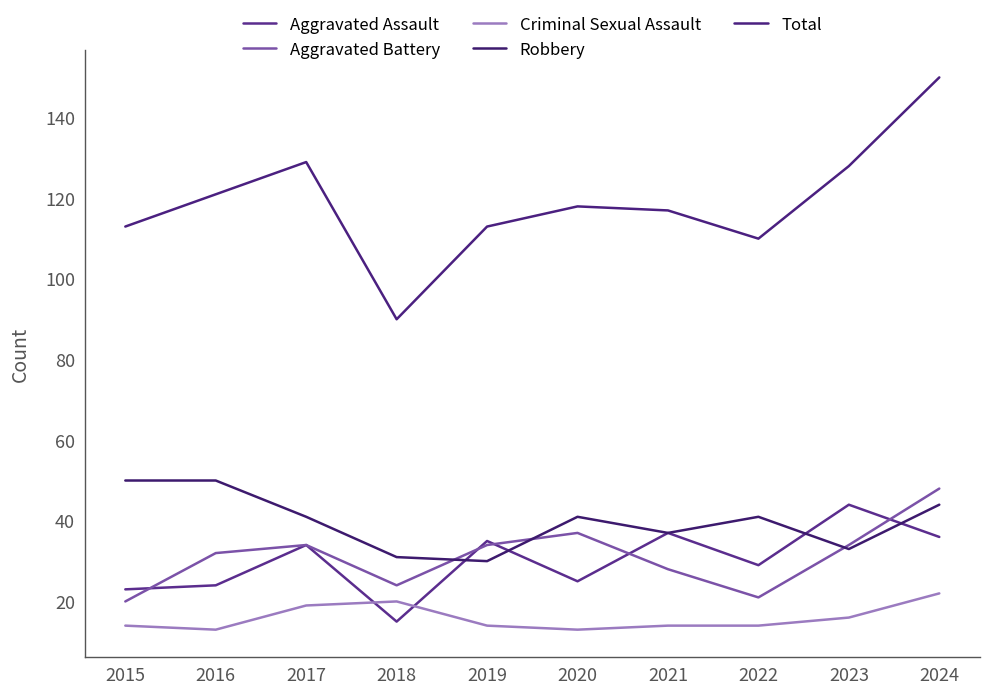

Does the chart have visible grid lines?

No